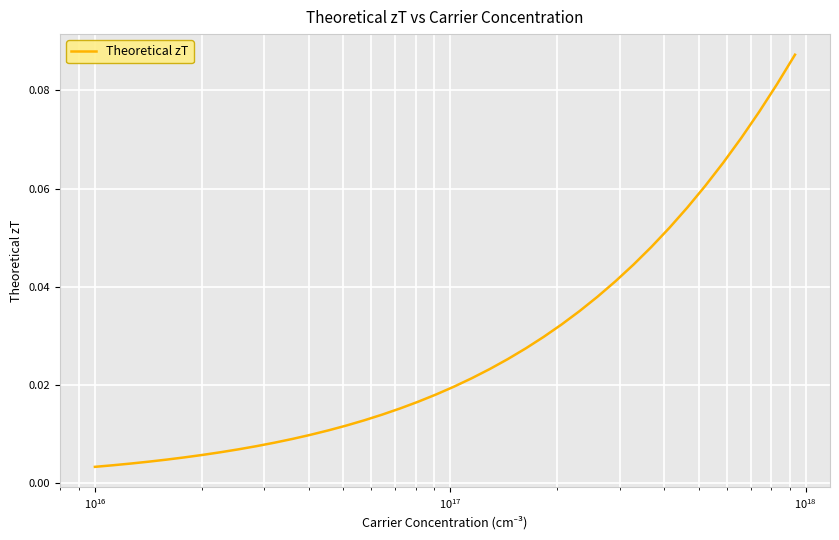

True or false: the data has more than 2 interior local peaks.

False